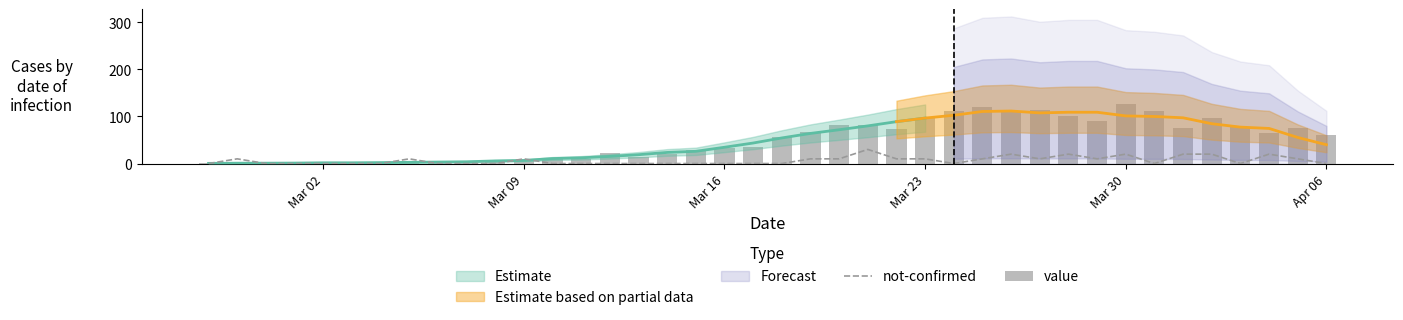

Which series has the largest range (max minus min)?

value